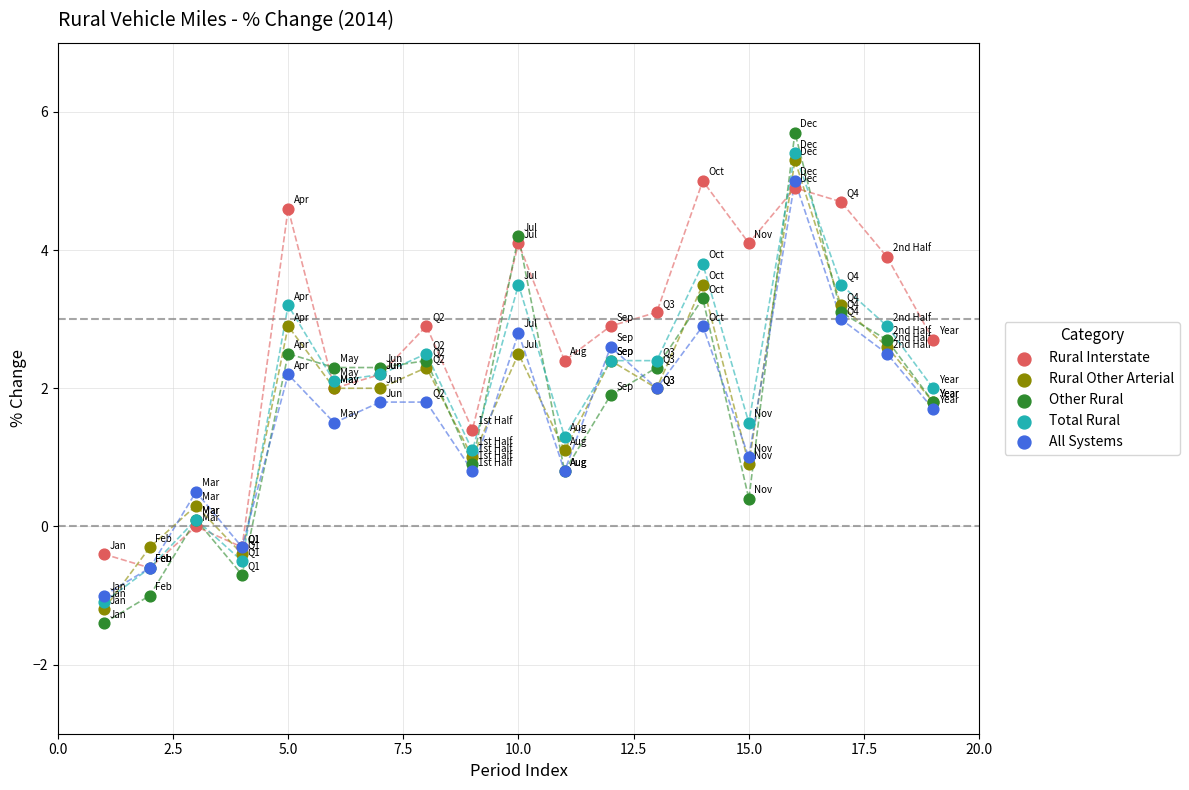

Which series reaches the minimum Y coordinate?

Other Rural